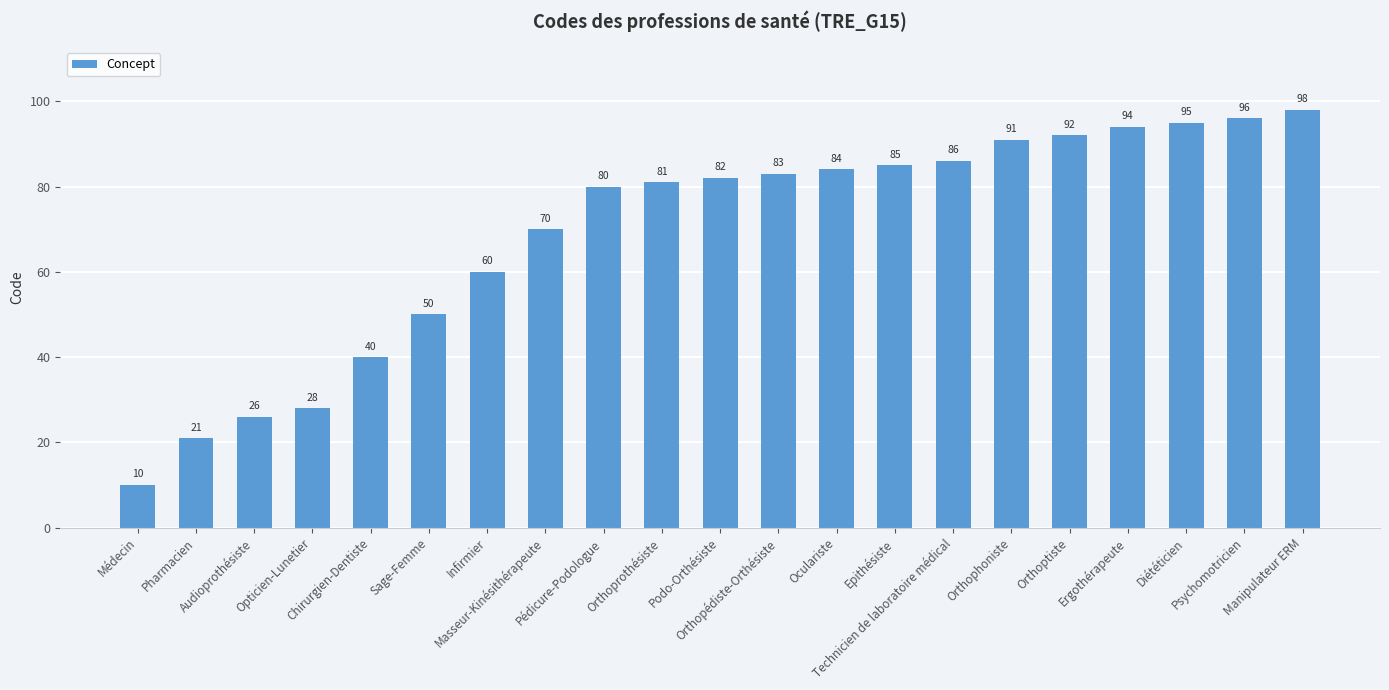

What is the sum of the values at Ergothérapeute and Oculariste?

178